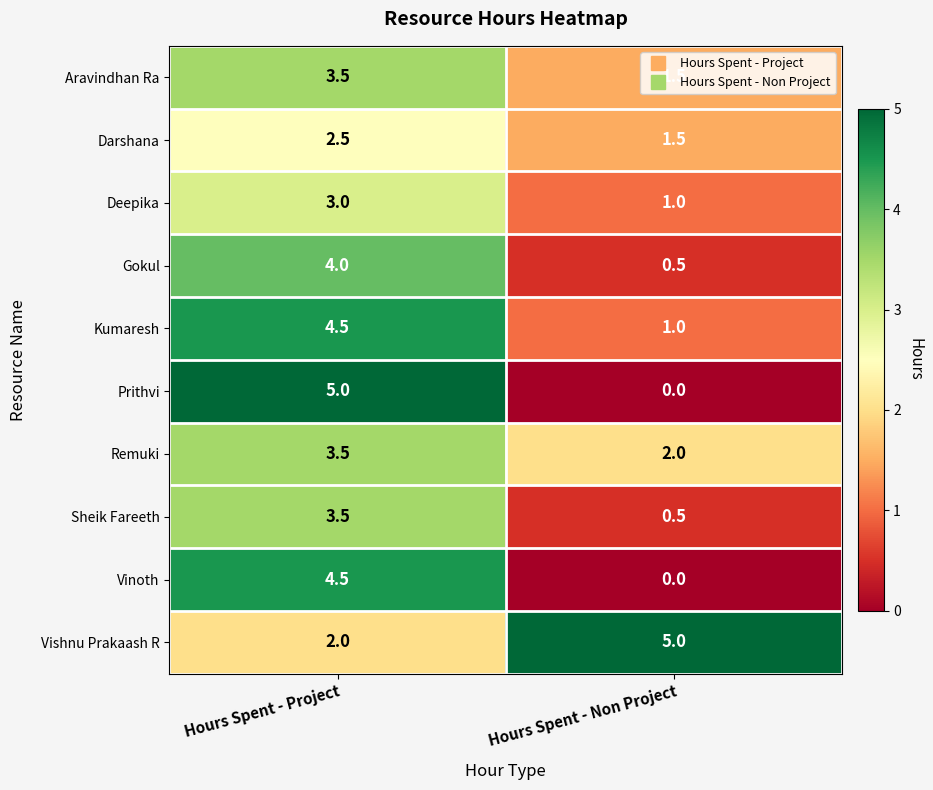

Which series changed the most between Hours Spent - Project and Hours Spent - Non Project?

Prithvi